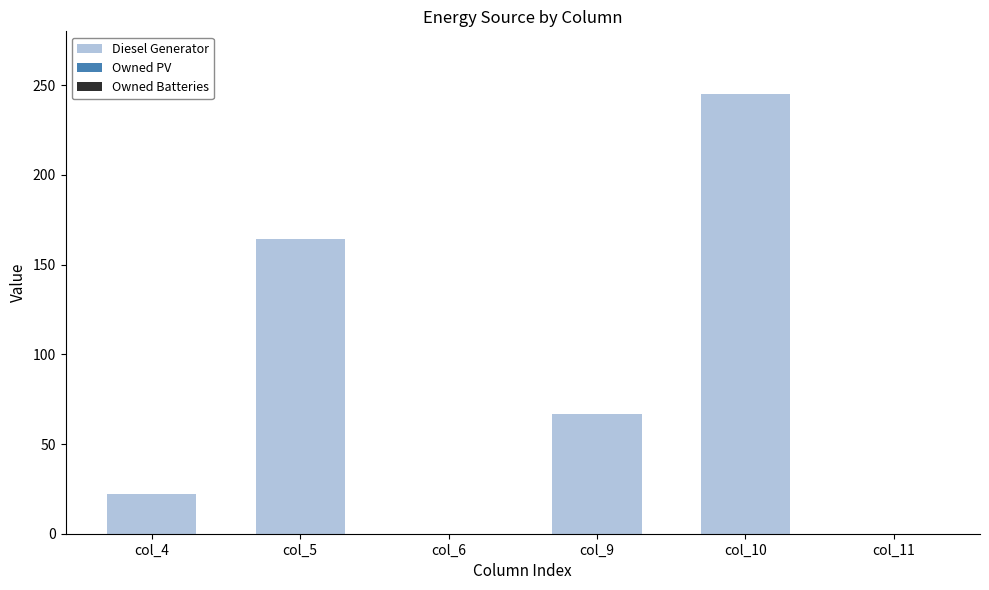

At which category does the chart reach its peak across all series?

col_10